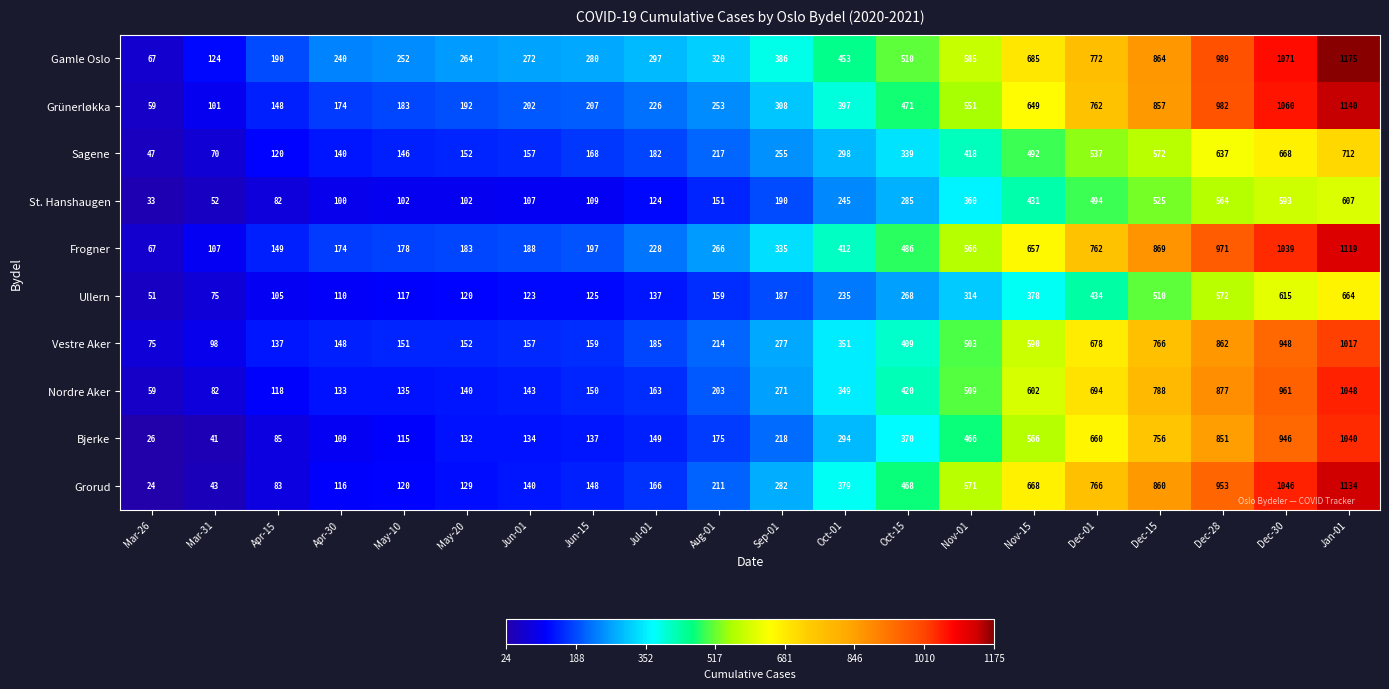

Read the Nordre Aker value at Jul-01.

163